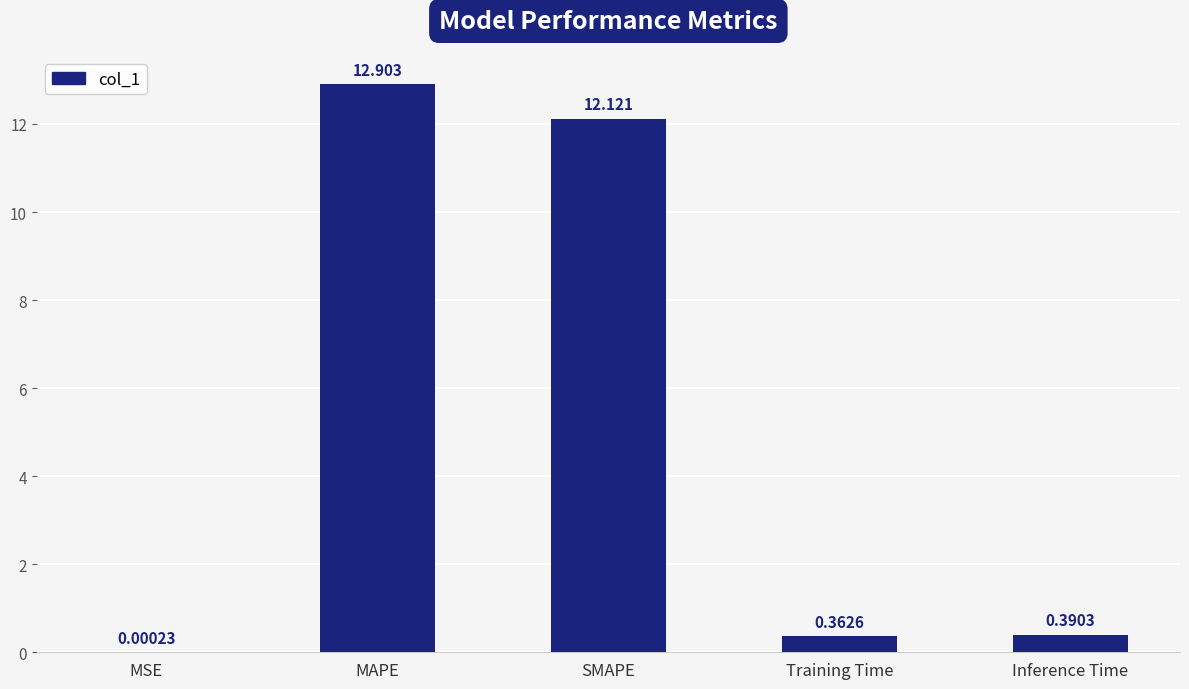

Where is the data nearest to the value 6?

Inference Time